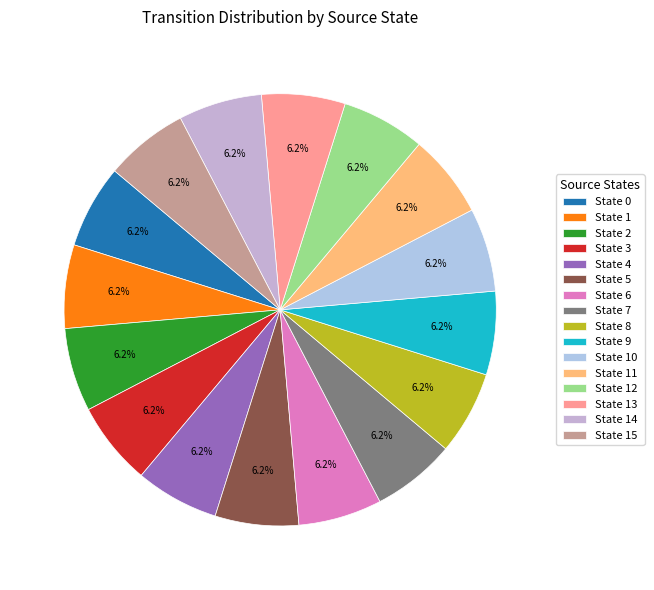

Count the number of slices in the pie.

16